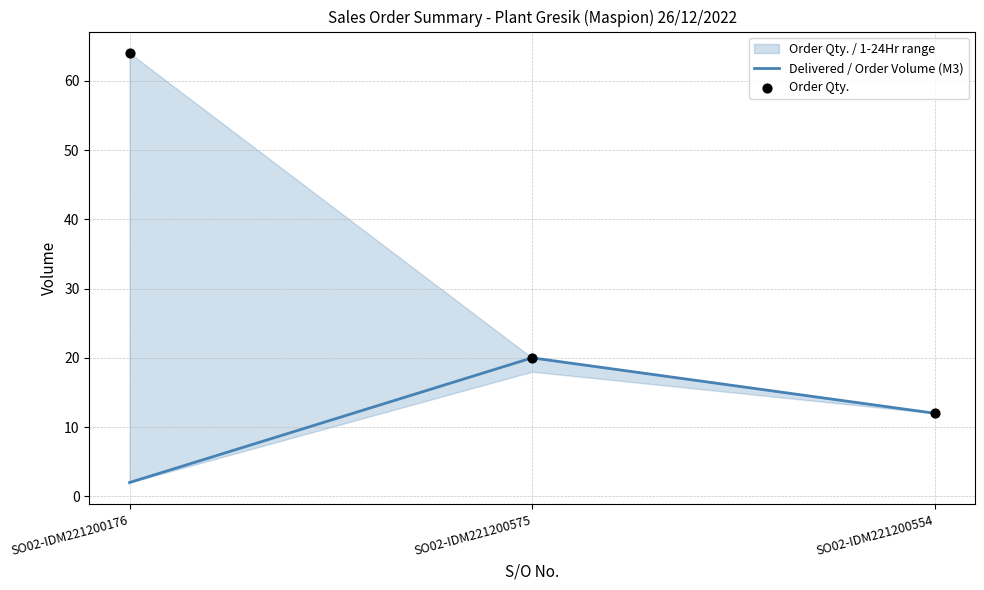

At how many categories does at least one series exceed 61?

1